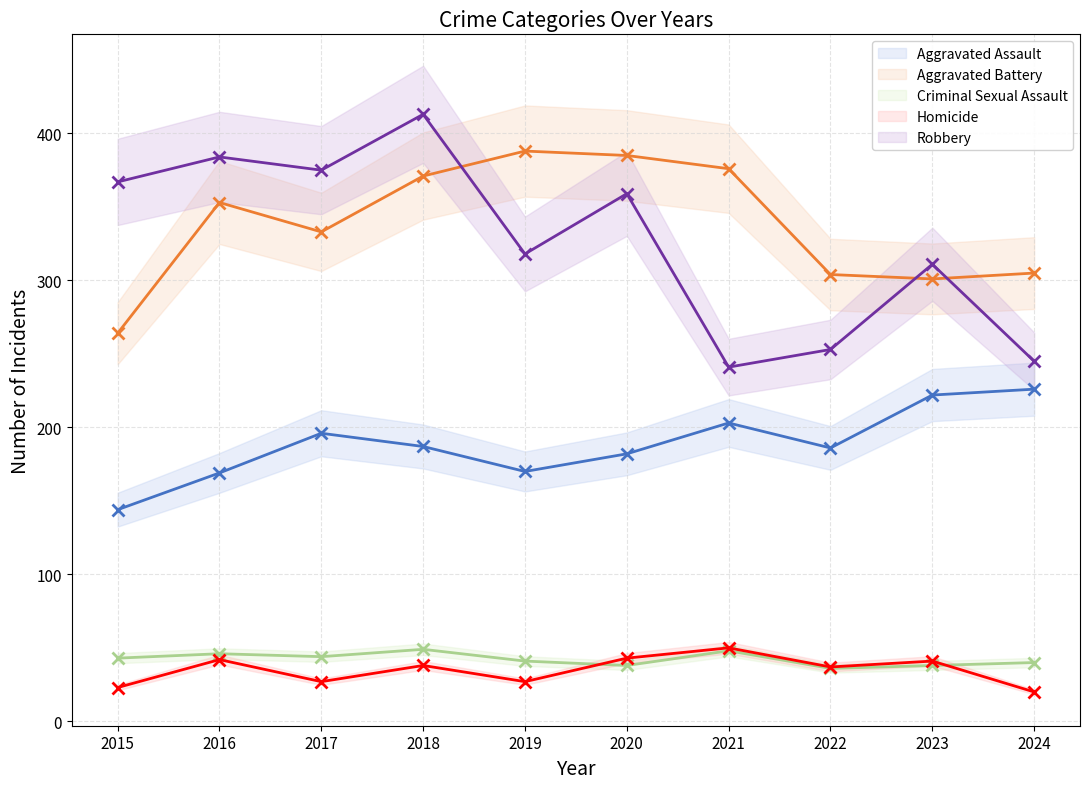

What is the lowest value of the Aggravated Battery series?

264